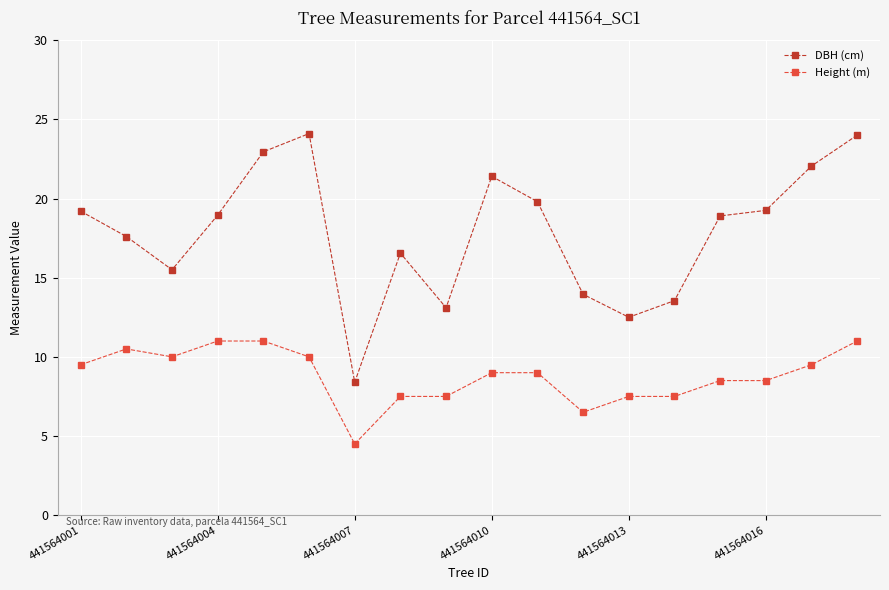

True or false: Height (m) and DBH (cm) intersect in this chart.

False